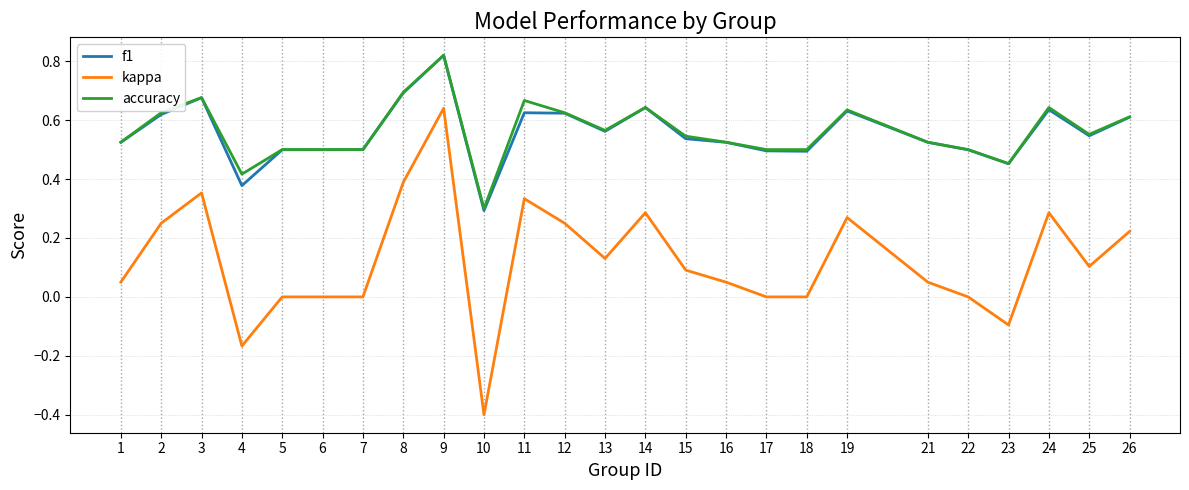

True or false: accuracy and kappa intersect in this chart.

False